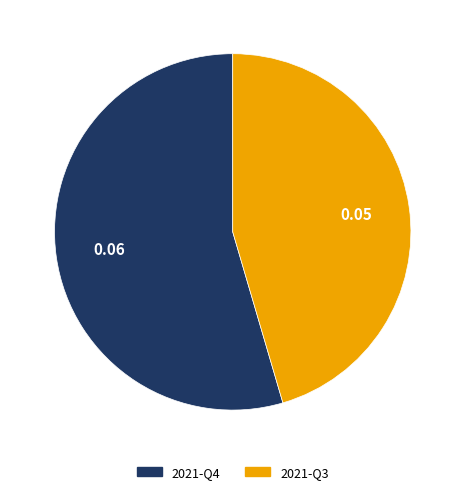

Rank the categories by value from lowest to highest.

2021-Q3, 2021-Q4